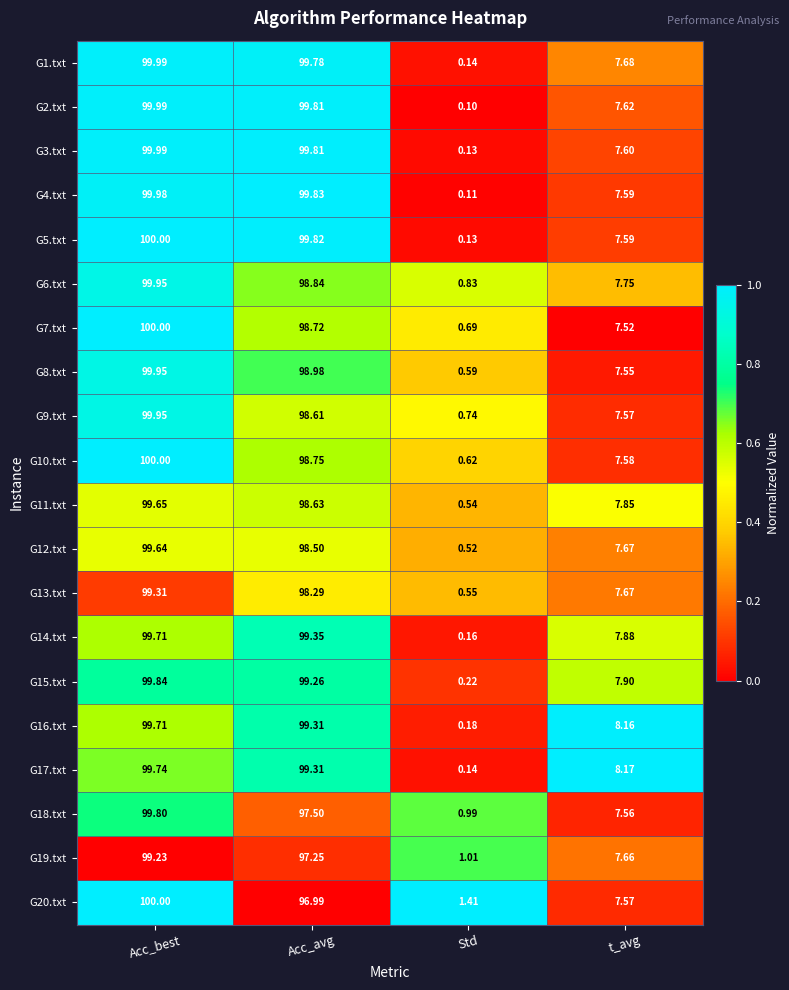

List the labels in order of G5.txt value, largest first.

Acc_best, Acc_avg, t_avg, Std